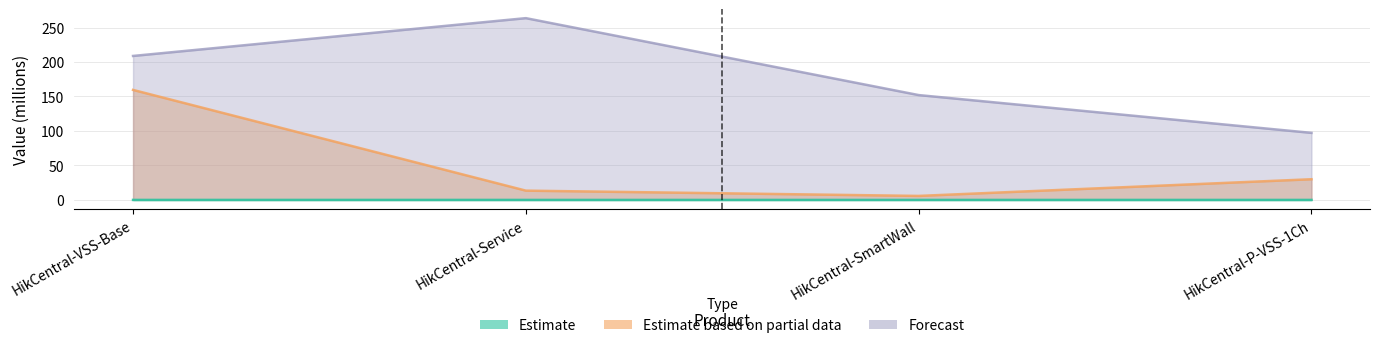

Reading left to right, list all the values displayed in this chart.

Estimate: 0.0	0.0	0.0	0.0
Estimate based on partial data: 159.5	13.5	5.8	30.0
Forecast: 208.8	263.6	152.0	97.2